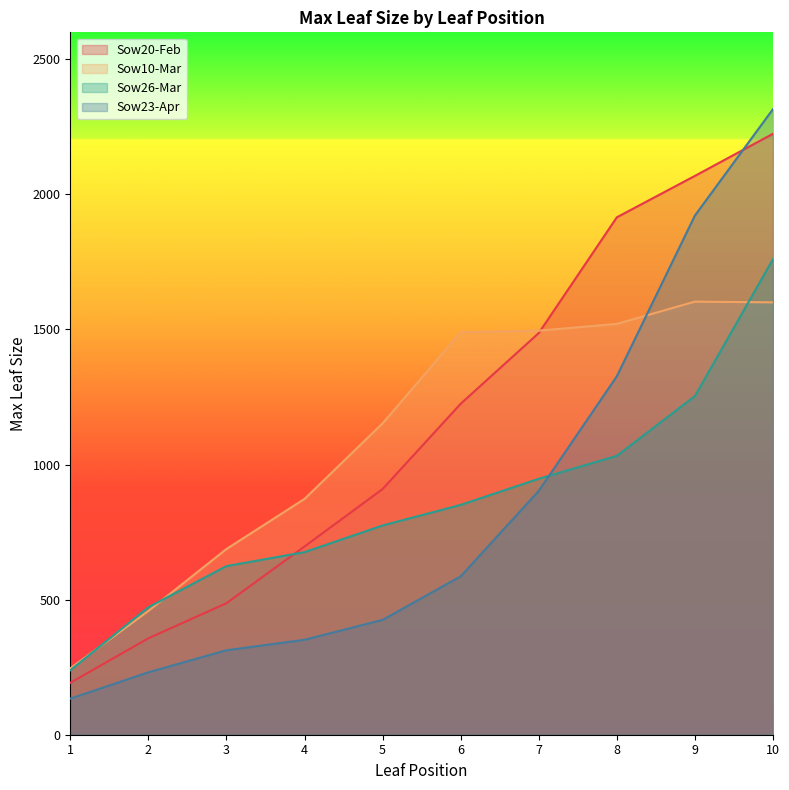

Reading right to left, transcribe all the data shown in this chart.

Sow20-Feb: 10=2224.6	9=2068.6	8=1915.3	7=1486.9	6=1225.1	5=909.5	4=696.8	3=486.9	2=356.9	1=192.2
Sow10-Mar: 10=1600.4	9=1603.1	8=1520.8	7=1495.8	6=1489.5	5=1152.6	4=872.9	3=687.4	2=458.2	1=245.8
Sow26-Mar: 10=1760.6	9=1253.7	8=1032.2	7=947.4	6=850.8	5=774.5	4=675.9	3=624.2	2=471.9	1=238.6
Sow23-Apr: 10=2315.9	9=1922.1	8=1327.0	7=902.8	6=586.2	5=425.2	4=351.4	3=312.7	2=231.0	1=133.5